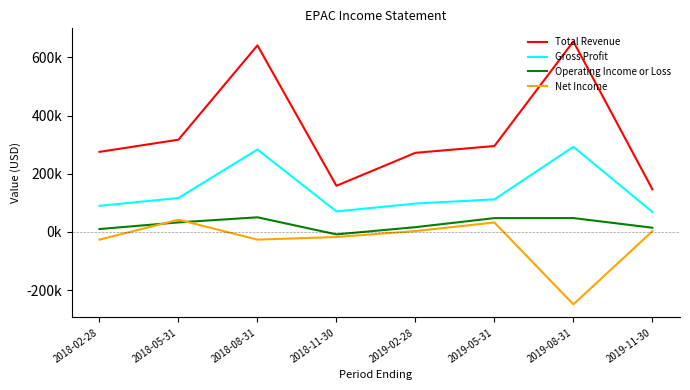

What are all the series names shown in the legend?

Total Revenue, Gross Profit, Operating Income or Loss, Net Income